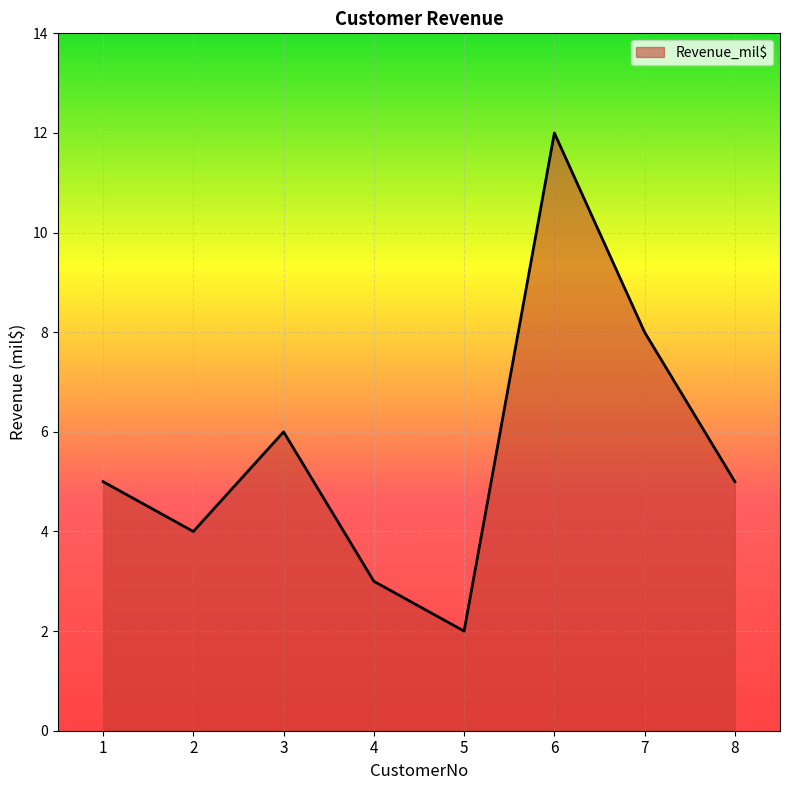

Which category has the lowest value across all series?

5